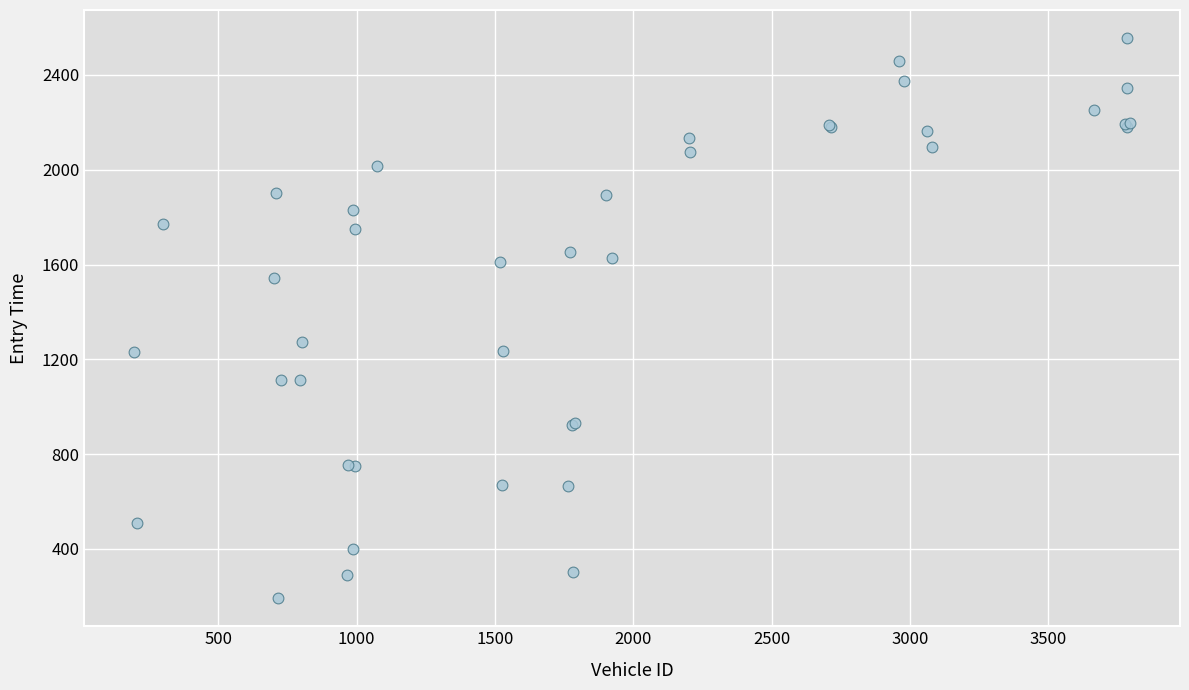

What Y value in the scatter plot is closest to 1374?

1271.9